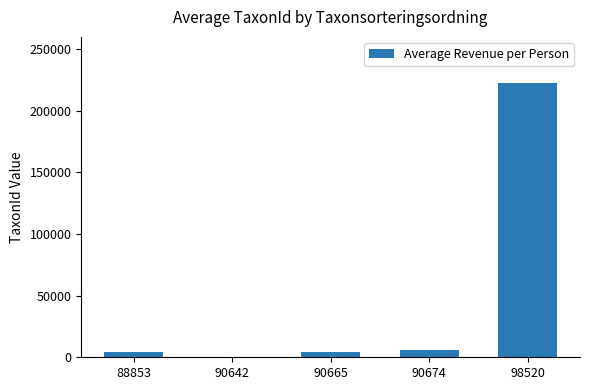

What is the greatest value displayed?

222498